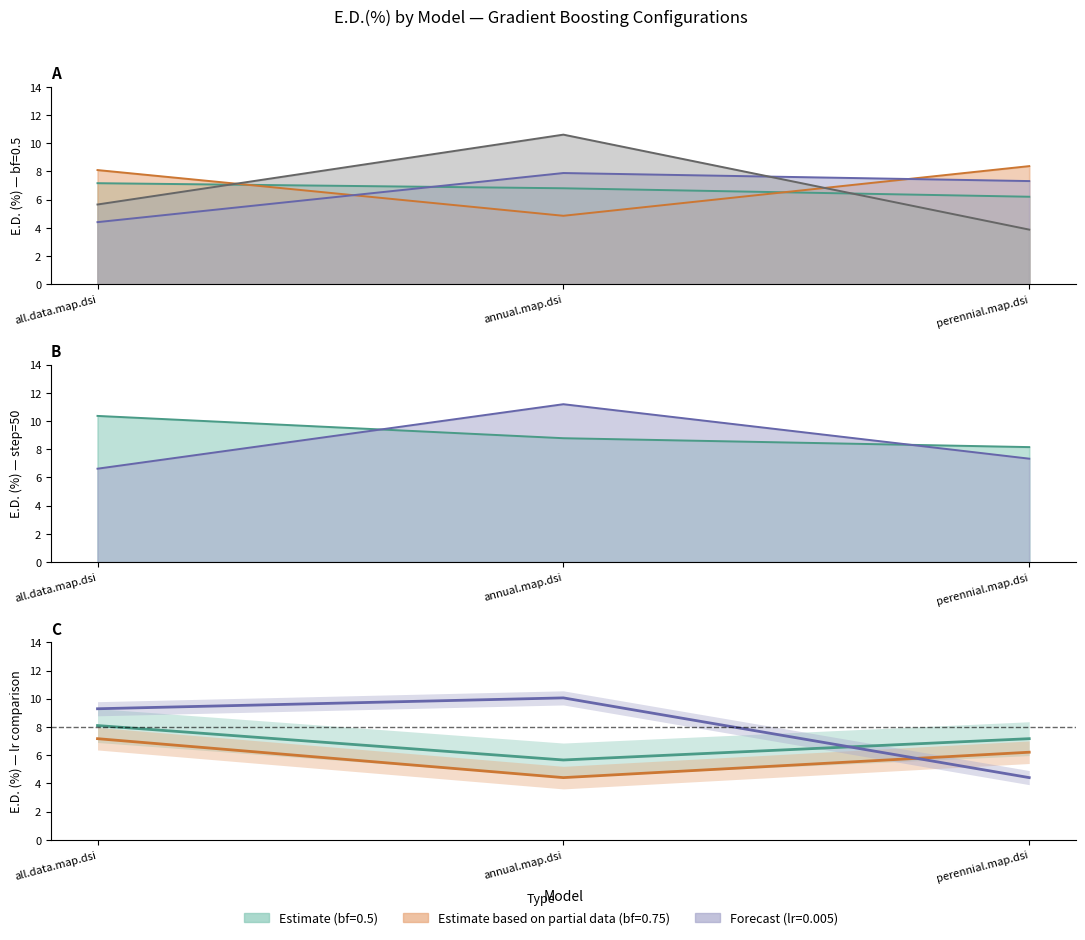

True or false: lr=0.001, bf=0.5 has a value of 4.9 at annual.map.dsi.

True